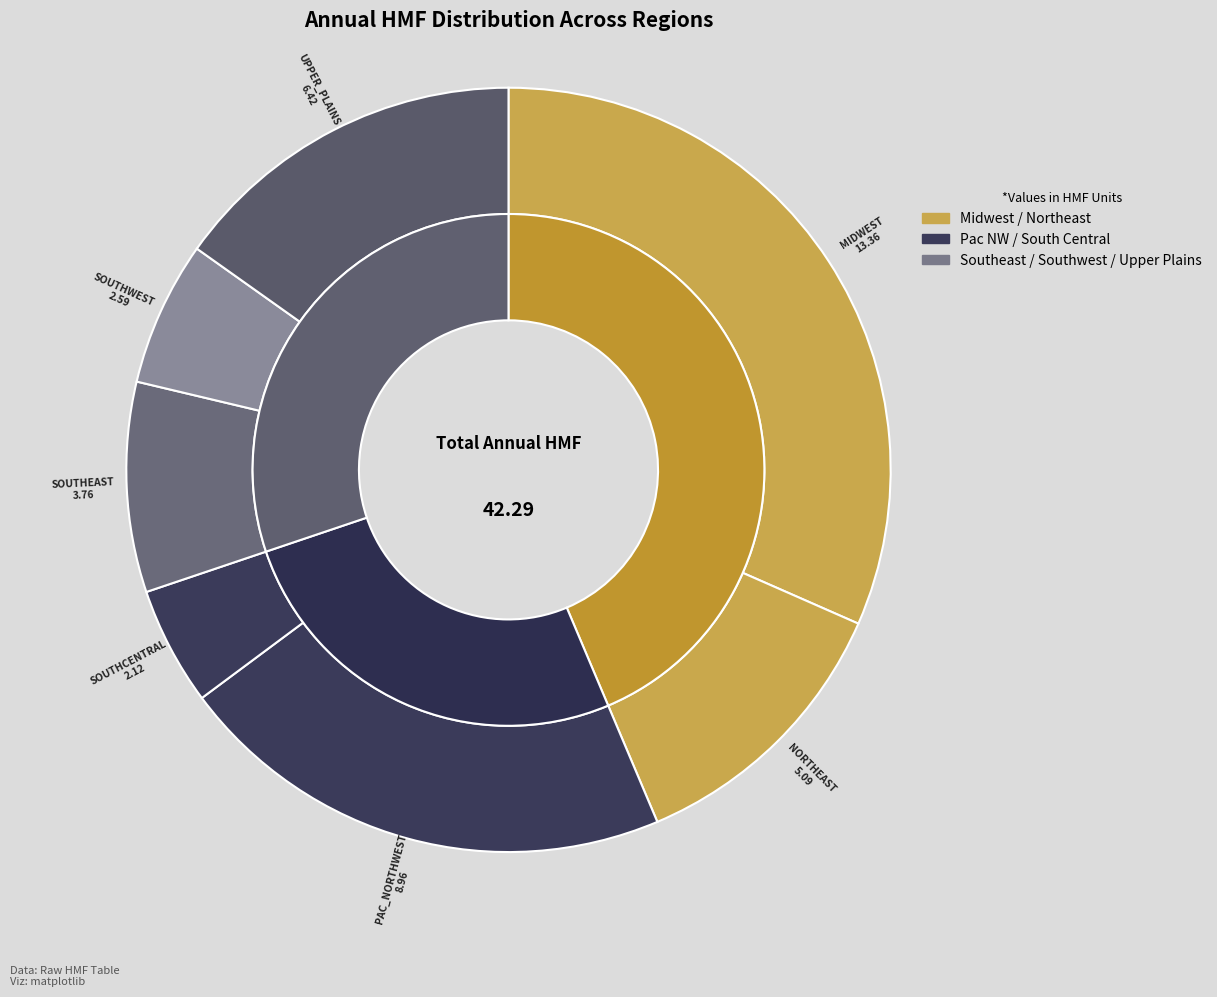

Which slice is the smallest?

southcentral